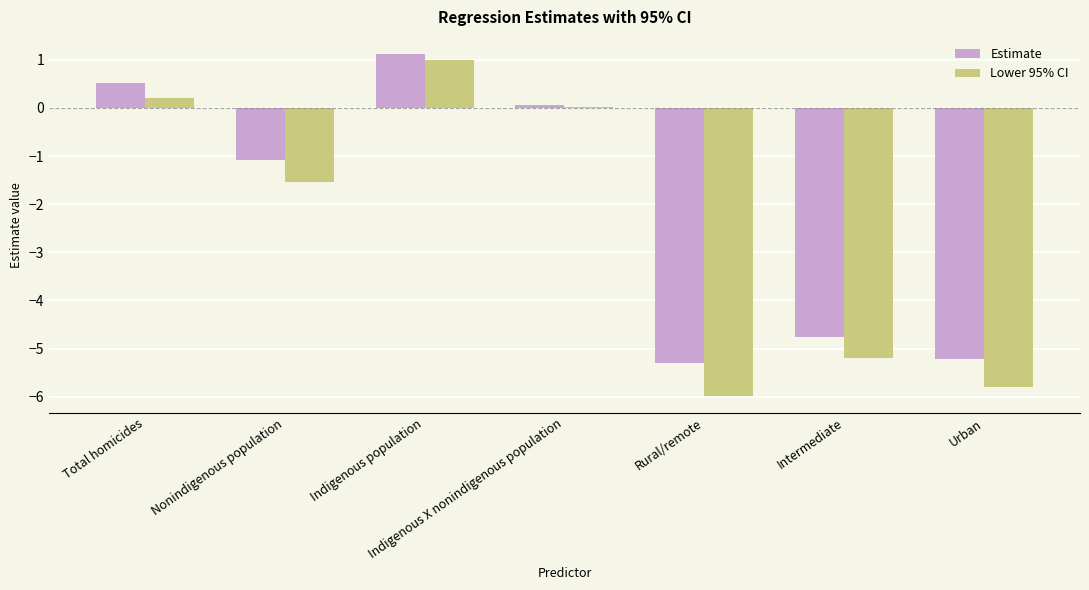

What is the sum of the Estimate values at Rural/remote and Urban?

-10.5